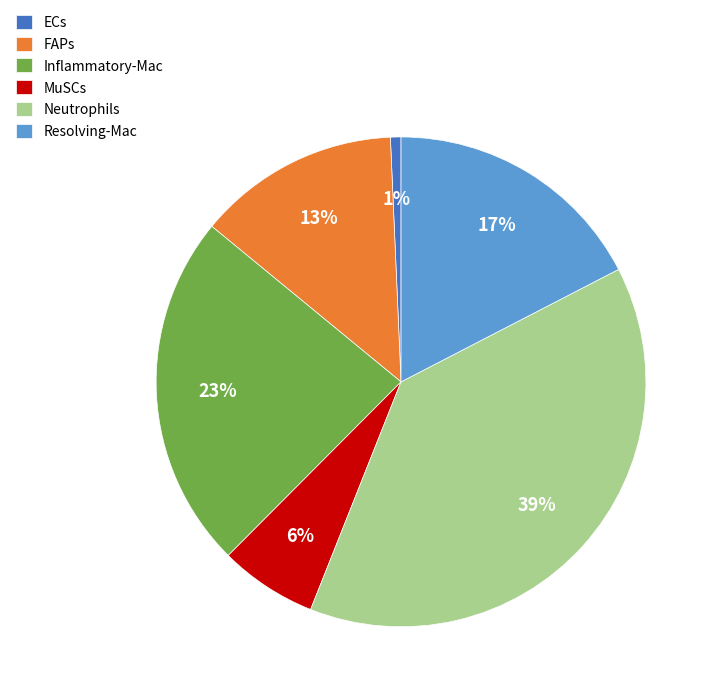

Which has a higher value, Inflammatory-Mac or Resolving-Mac?

Inflammatory-Mac